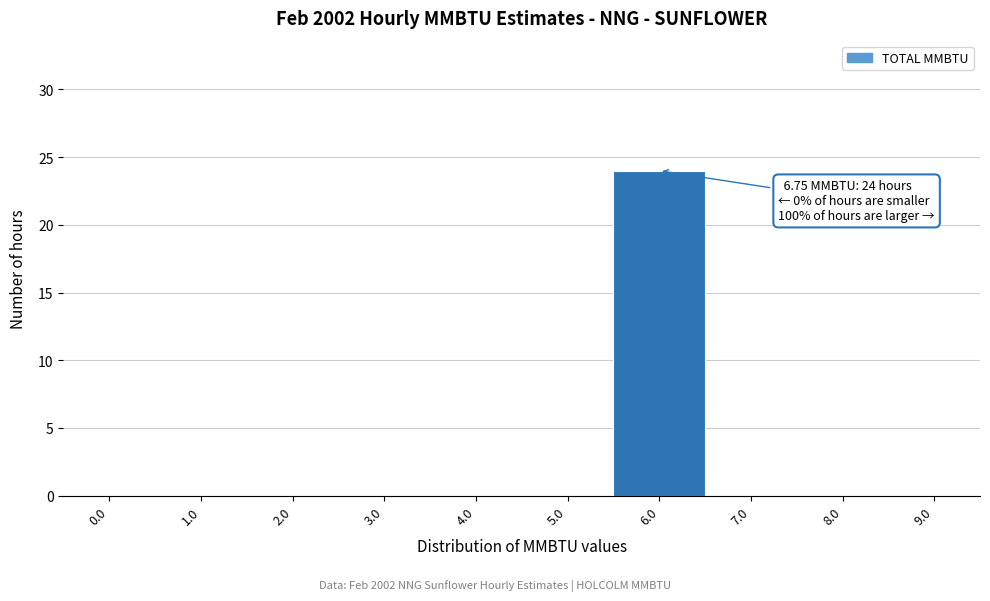

Reading left to right, transcribe all the data shown in this chart.

0.0=0	1.0=0	2.0=0	3.0=0	4.0=0	5.0=0	6.0=24	7.0=0	8.0=0	9.0=0